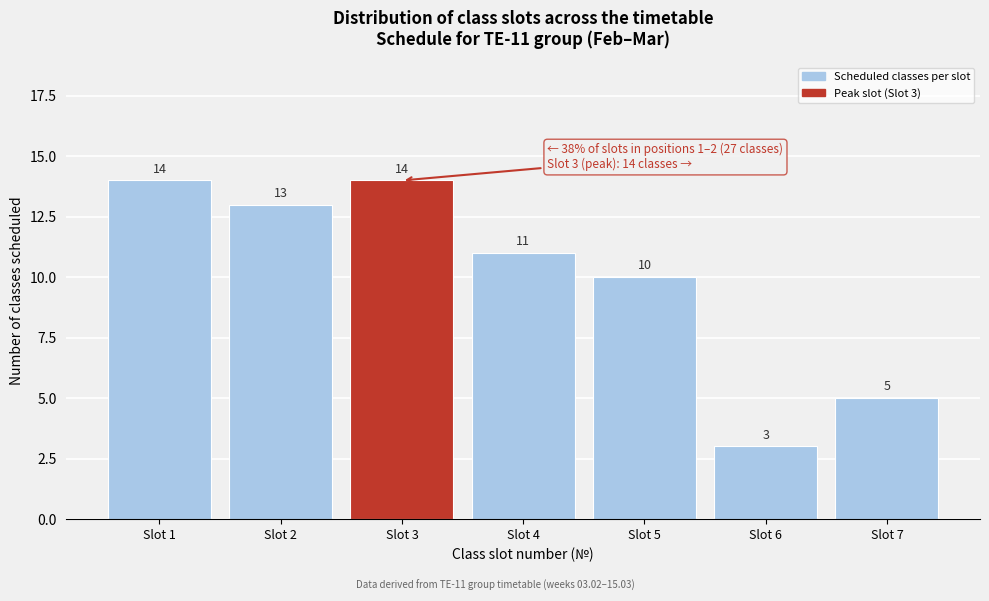

Reading right to left, extract all data points from this chart.

Slot 7=5	Slot 6=3	Slot 5=10	Slot 4=11	Slot 3=14	Slot 2=13	Slot 1=14